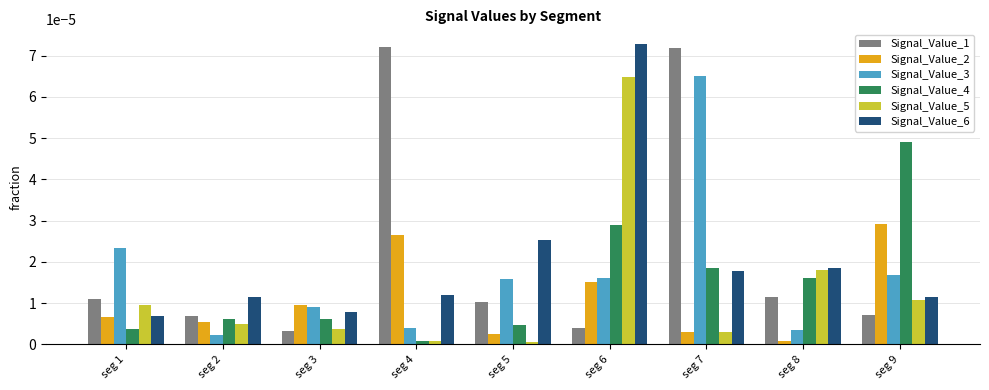

At which label is Signal_Value_3 closest to 0?

seg 2